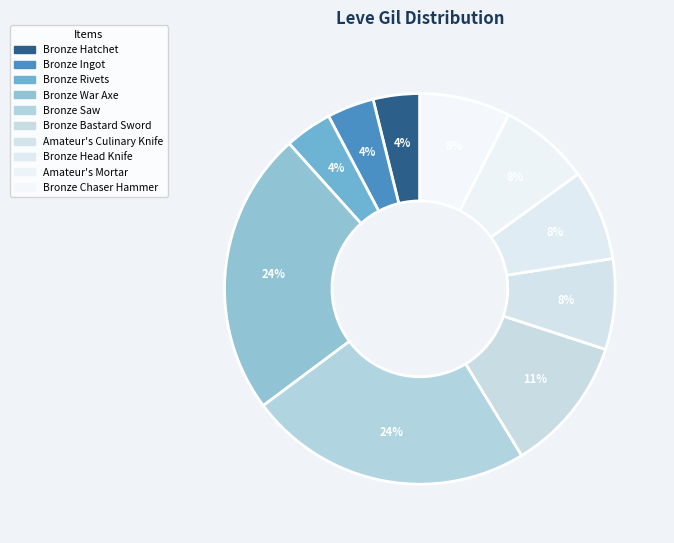

Which slice is the smallest?

Bronze Hatchet